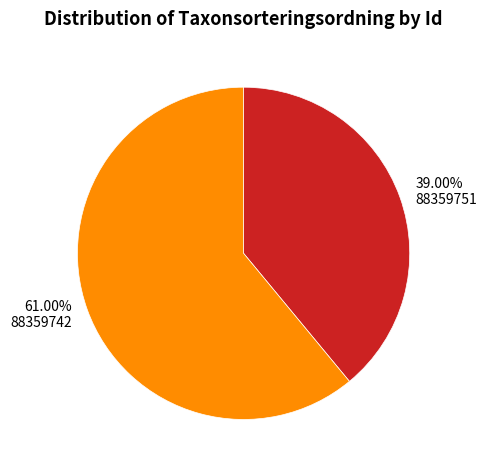

Which category has the smallest portion of the pie?

88359751